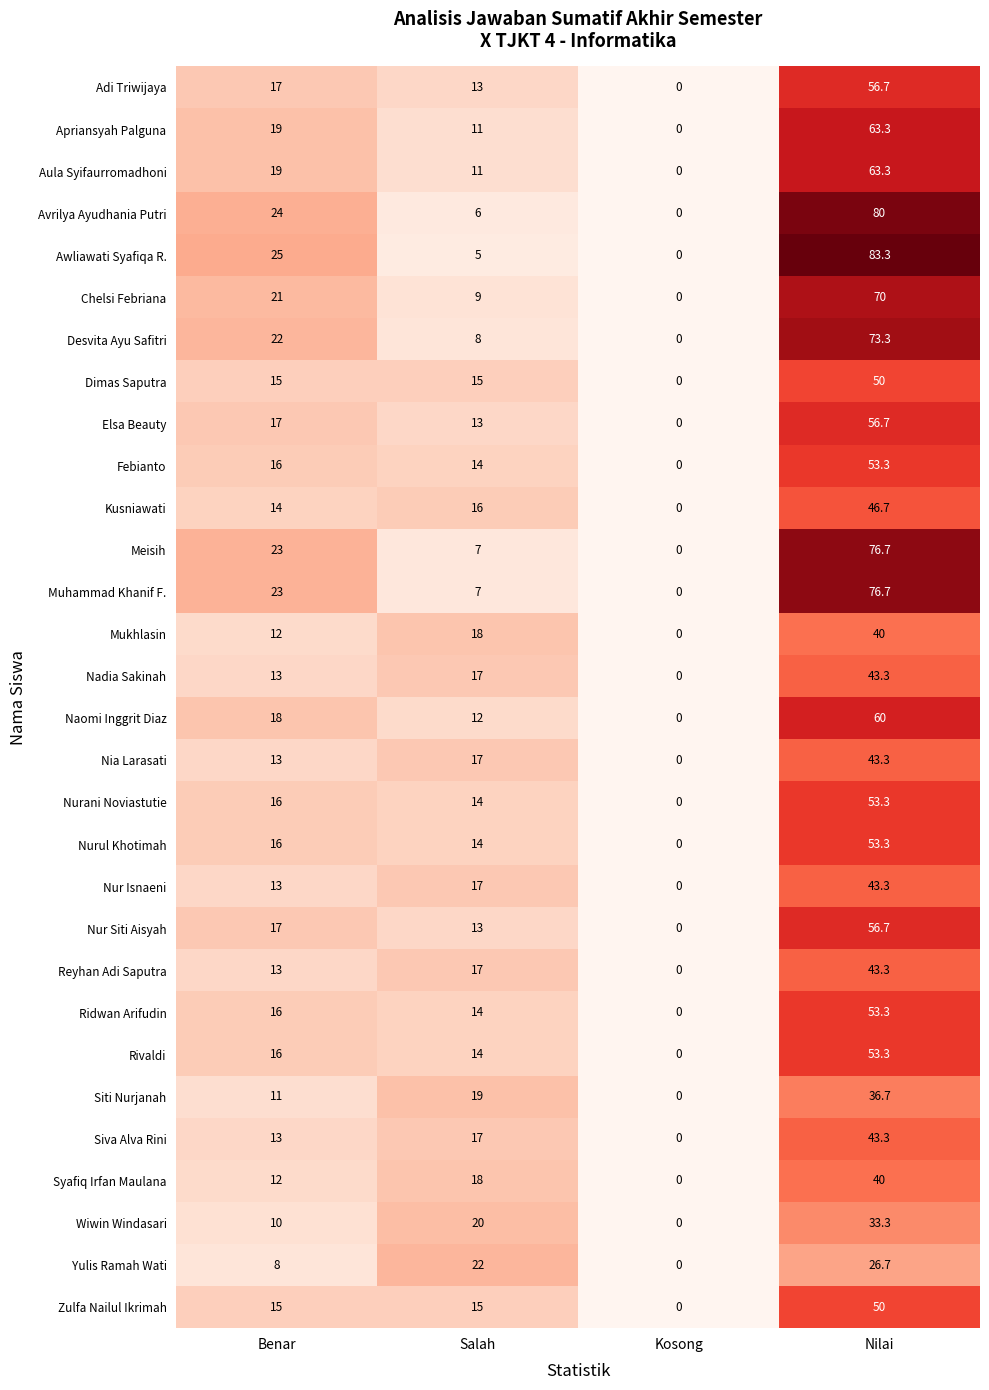

Which series has the largest total across all categories?

Awliawati Syafiqa R.